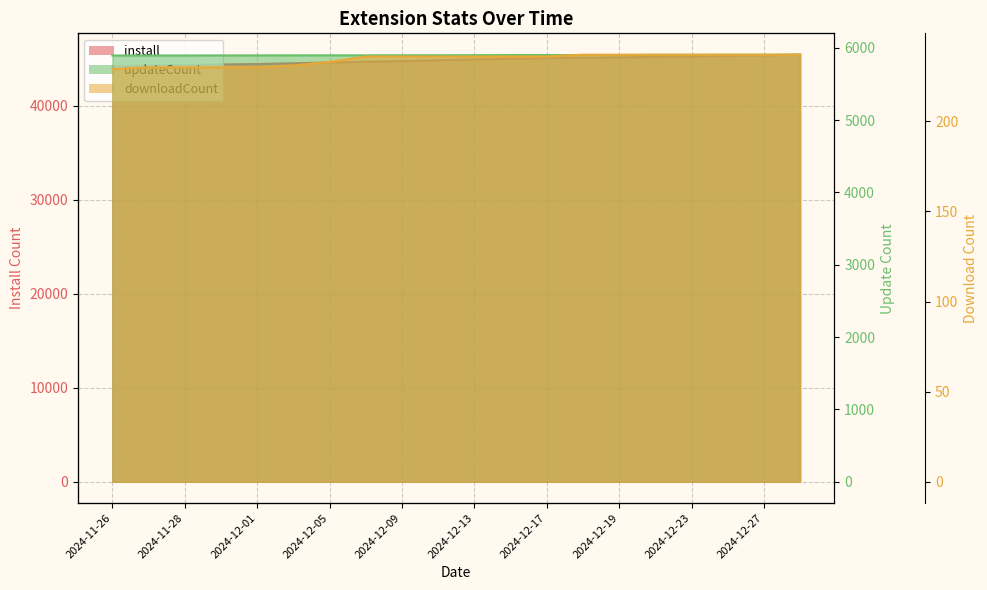

True or false: downloadCount has a value of 106 at 2024-12-07.

False